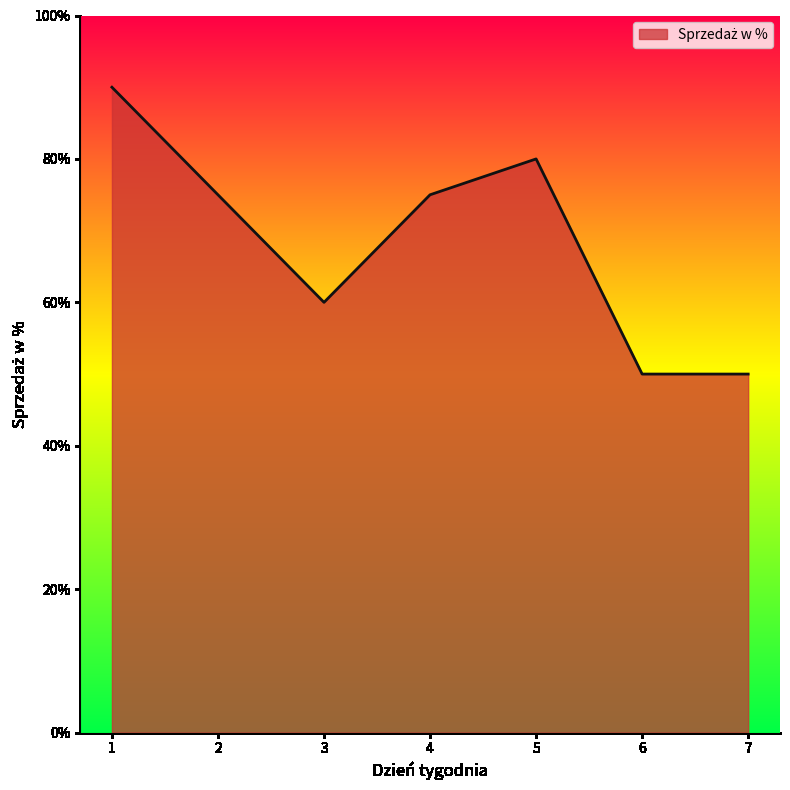

What is the difference between the values at 6 and 4?

0.2